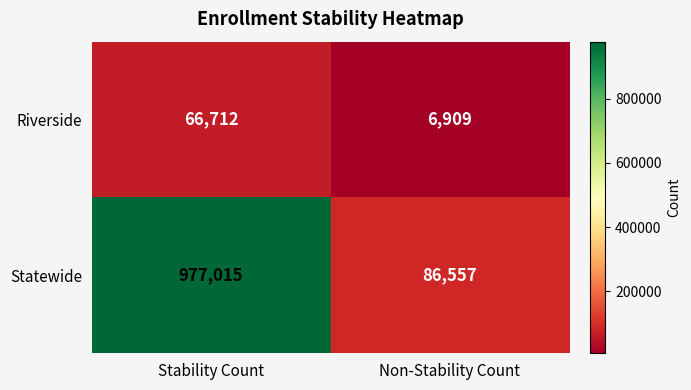

At which label is Riverside closest to 36810?

Non-Stability Count